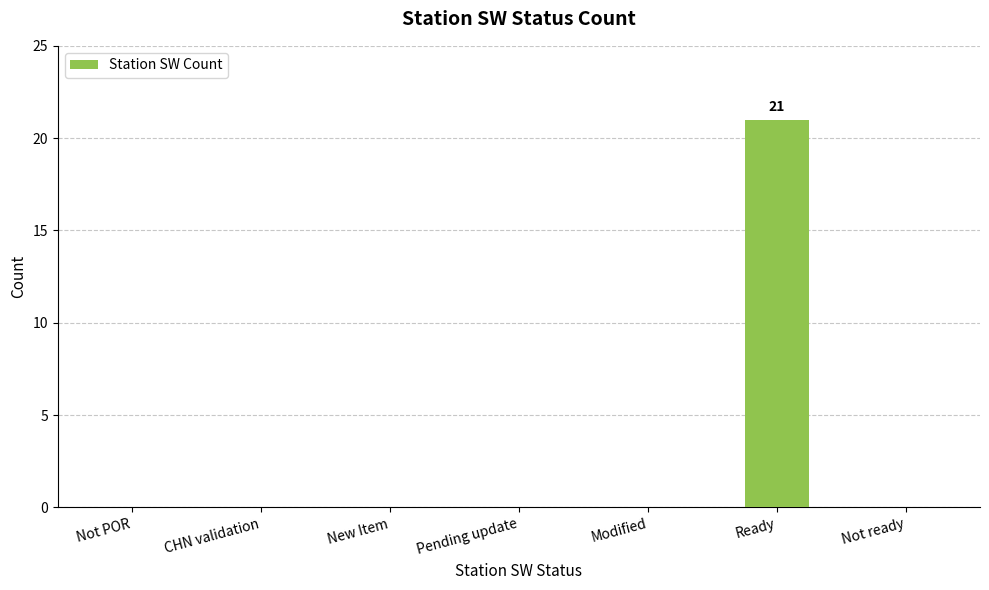

Count the number of categories in the chart.

7